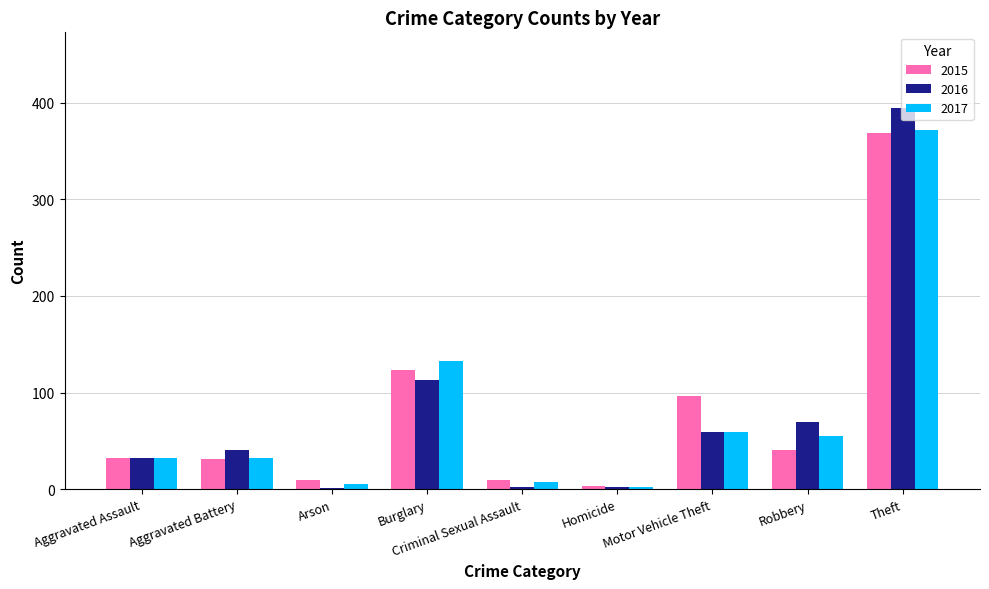

How many categories are shown in the chart?

9